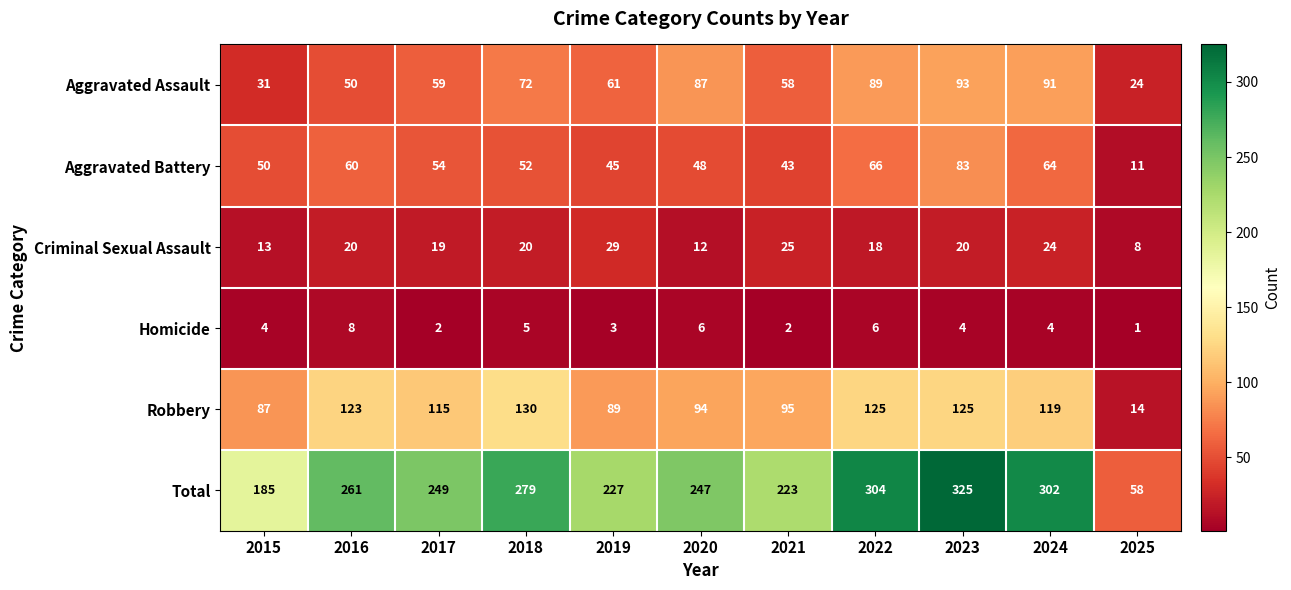

At which label does Criminal Sexual Assault reach its peak?

2019